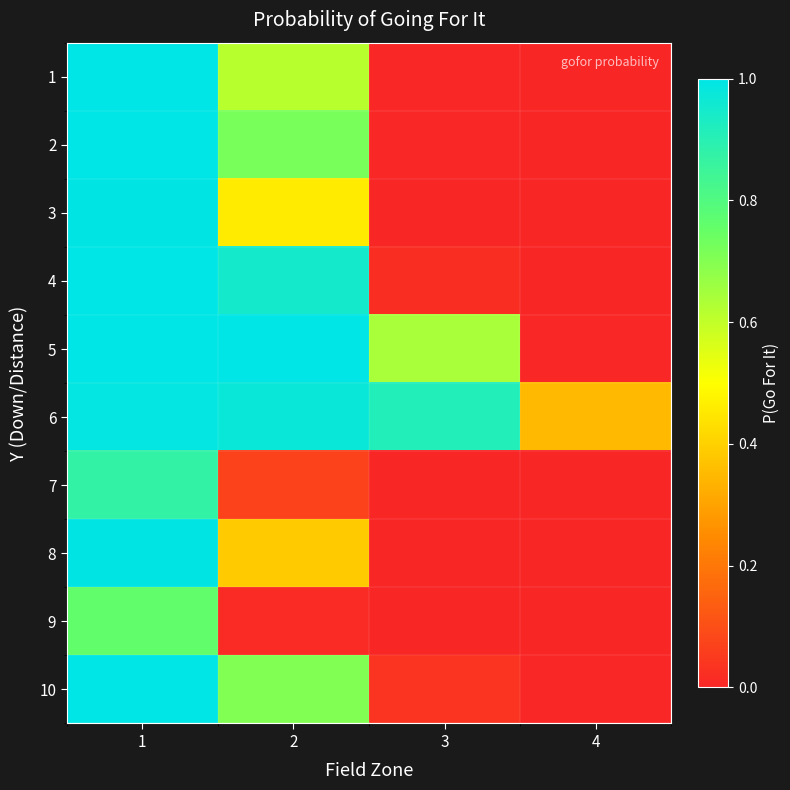

Reading left to right, what are all the values shown in this chart?

1: 1=1.0	2=0.6	3=0.0	4=0.0
2: 1=1.0	2=0.7	3=0.0	4=0.0
3: 1=1.0	2=0.5	3=0.0	4=0.0
4: 1=1.0	2=0.9	3=0.0	4=0.0
5: 1=1.0	2=1.0	3=0.6	4=0.0
6: 1=1.0	2=1.0	3=0.9	4=0.3
7: 1=0.9	2=0.1	3=0.0	4=0.0
8: 1=1.0	2=0.4	3=0.0	4=0.0
9: 1=0.8	2=0.0	3=0.0	4=0.0
10: 1=1.0	2=0.7	3=0.0	4=0.0